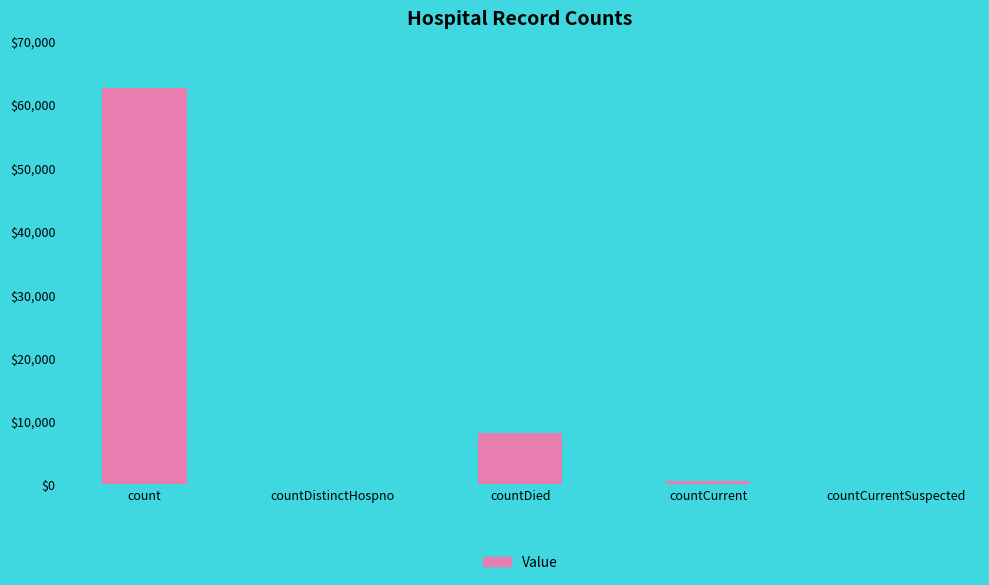

Reading right to left, transcribe all the data shown in this chart.

countCurrentSuspected=0	countCurrent=532	countDied=8162	countDistinctHospno=0	count=62525